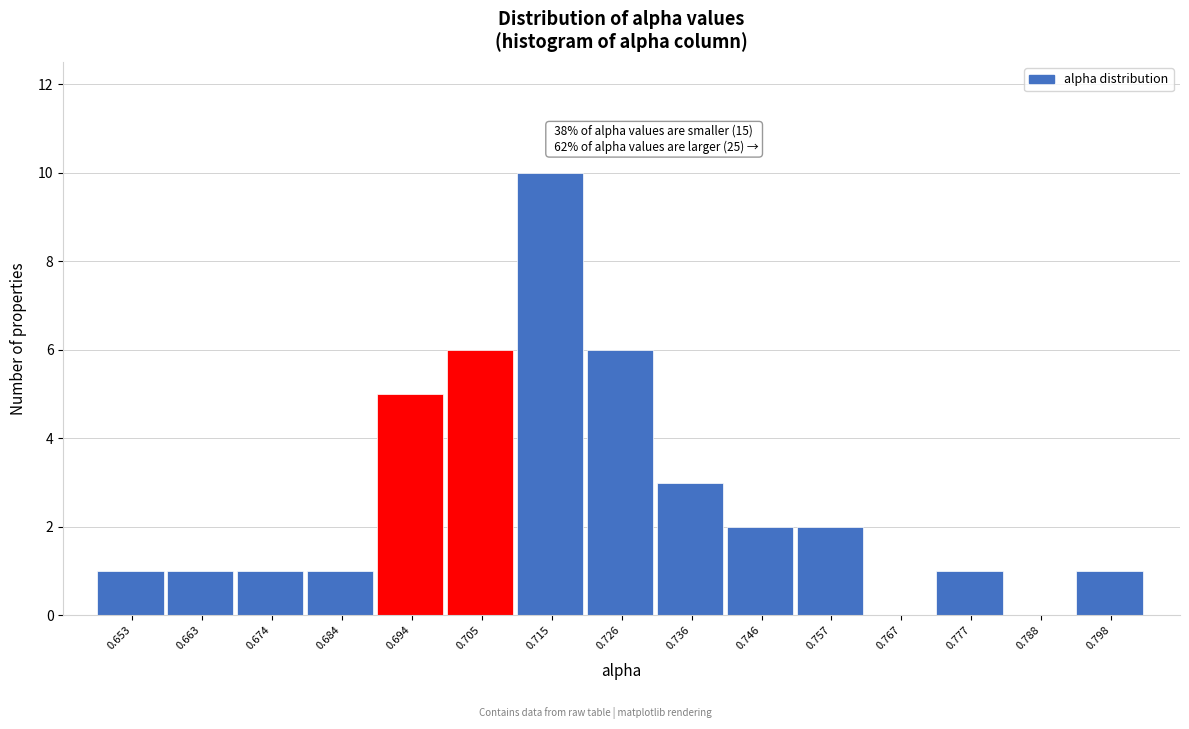

Reading right to left, extract all data points from this chart.

0.798=1	0.788=0	0.777=1	0.767=0	0.757=2	0.746=2	0.736=3	0.726=6	0.715=10	0.705=6	0.694=5	0.684=1	0.674=1	0.663=1	0.653=1